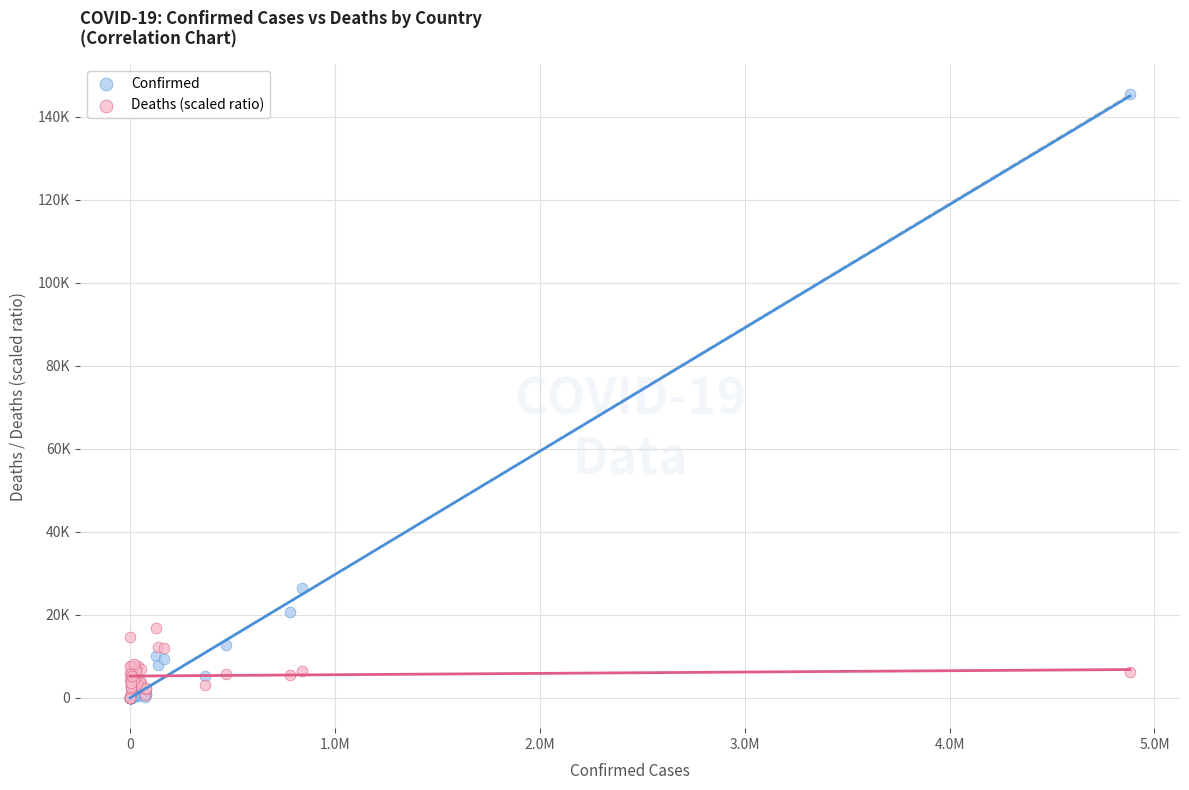

What are all the series names shown in the legend?

Confirmed, Deaths (scaled ratio)